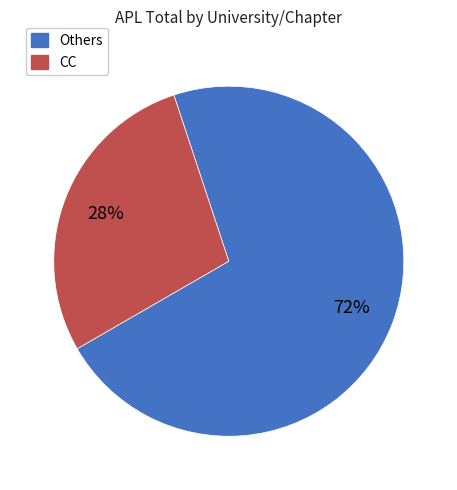

Is there any slice that represents more than half of the pie?

Yes